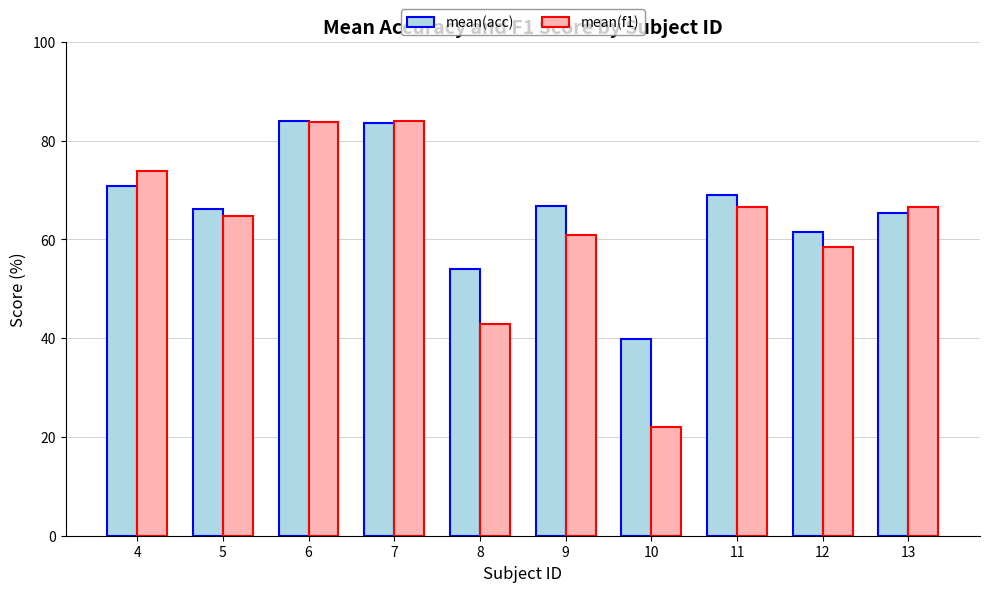

Does the chart contain stacked bars?

No